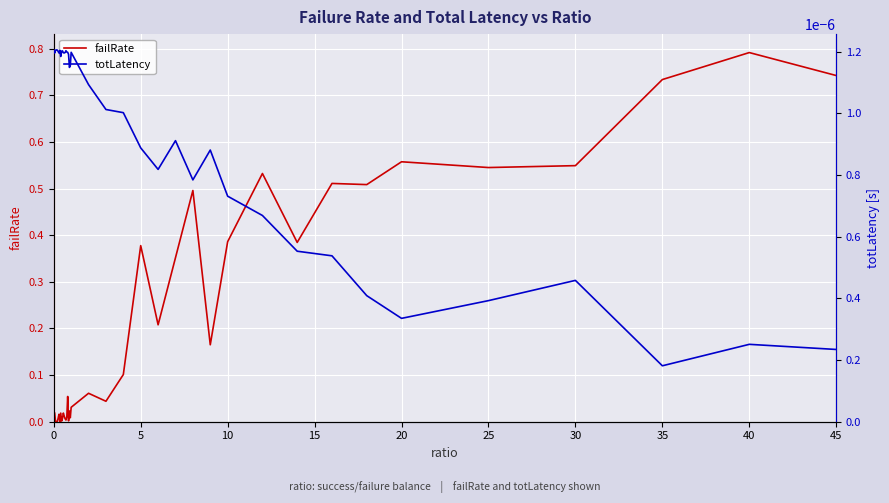

The value of failRate at 30 is 0.4. True or false?

False